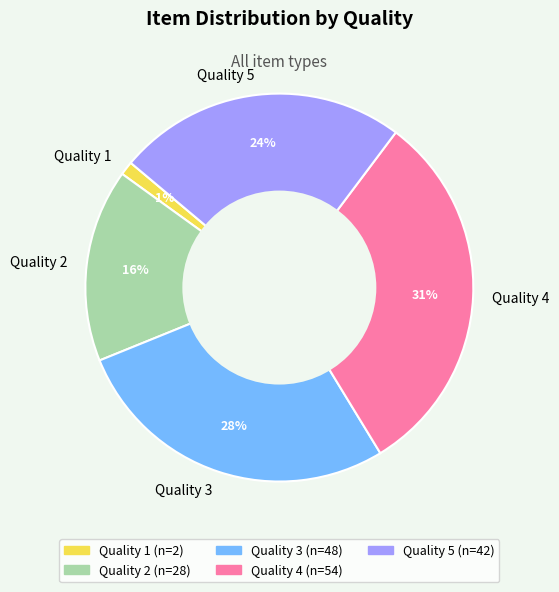

To the nearest percent, what portion does Quality 1 represent?

1%